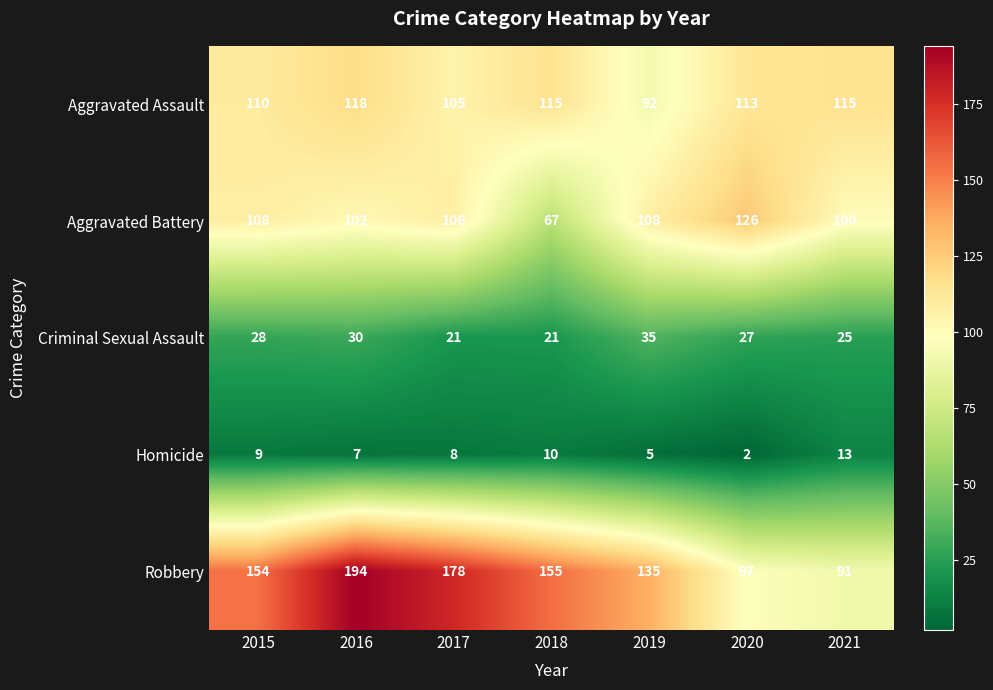

List the series in order of their peak value, highest first.

Robbery, Aggravated Battery, Aggravated Assault, Criminal Sexual Assault, Homicide